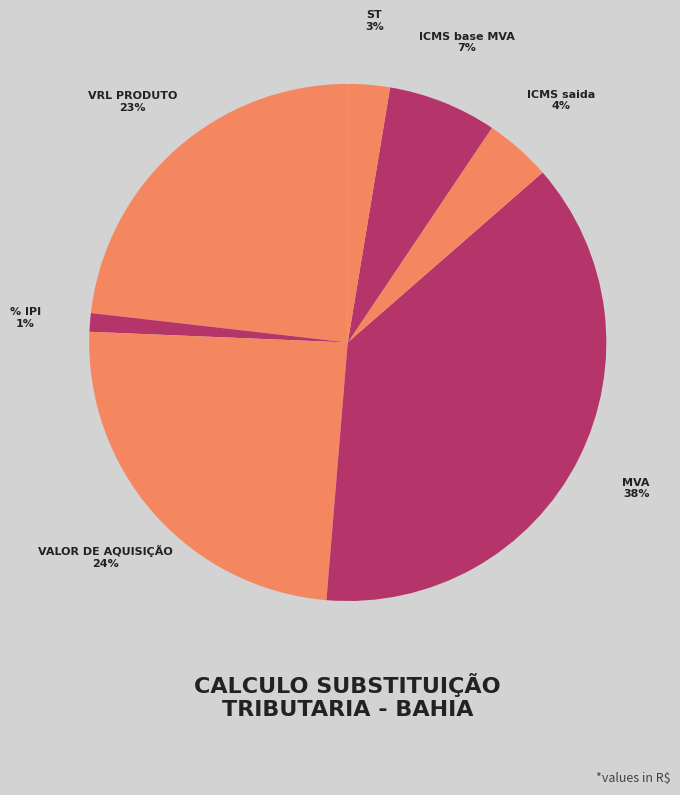

To the nearest percent, what is the difference between the largest and smallest slice percentages?

37%